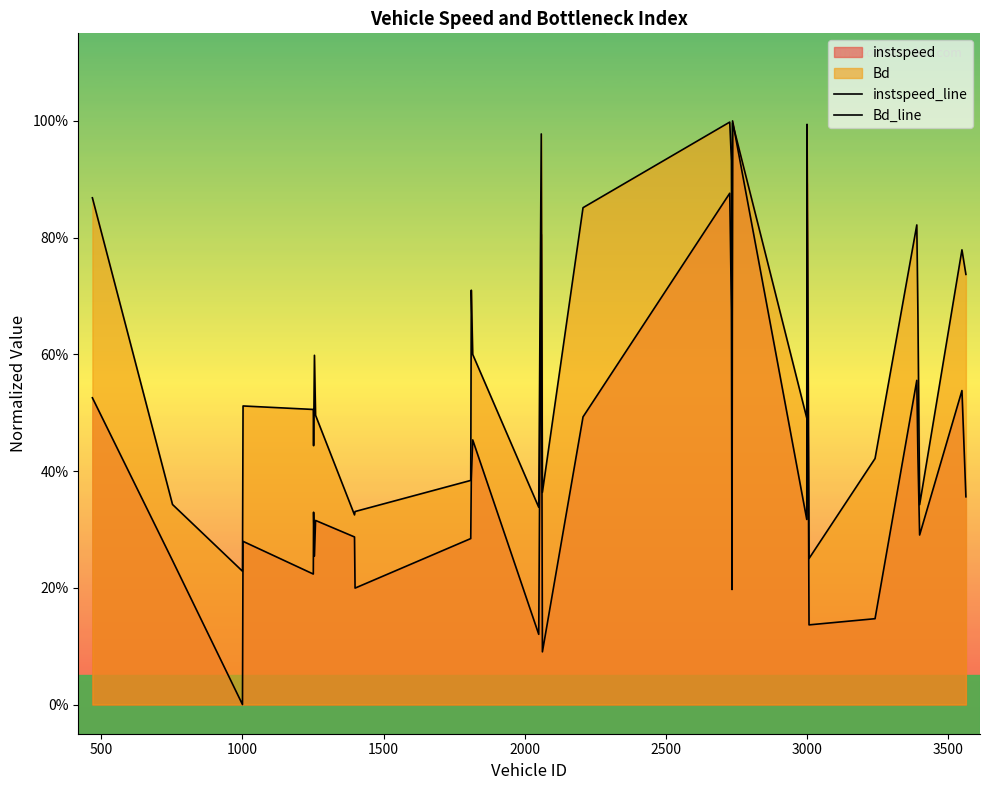

In instspeed_line, how many points are higher than both neighbors (excluding endpoints)?

10